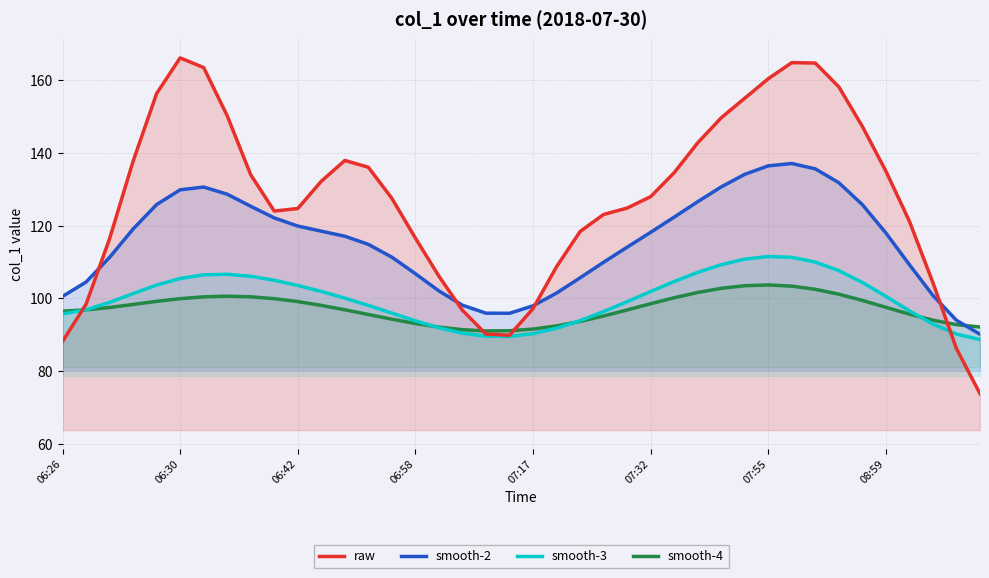

How many categories are shown in the chart?

40